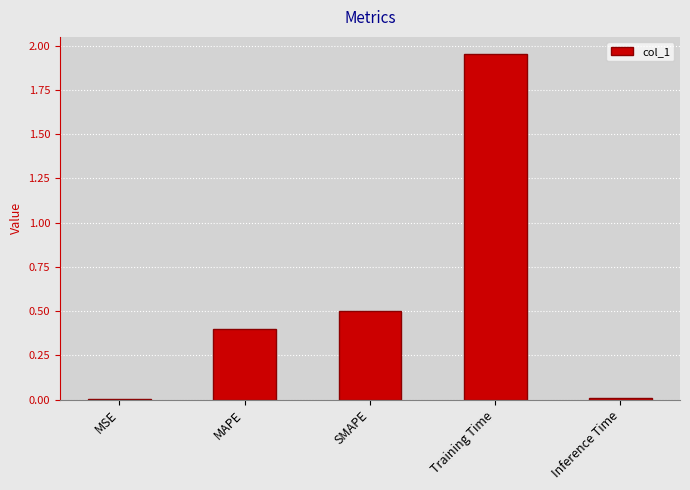

The chart shows a value of 0.0 at Inference Time. True or false?

True